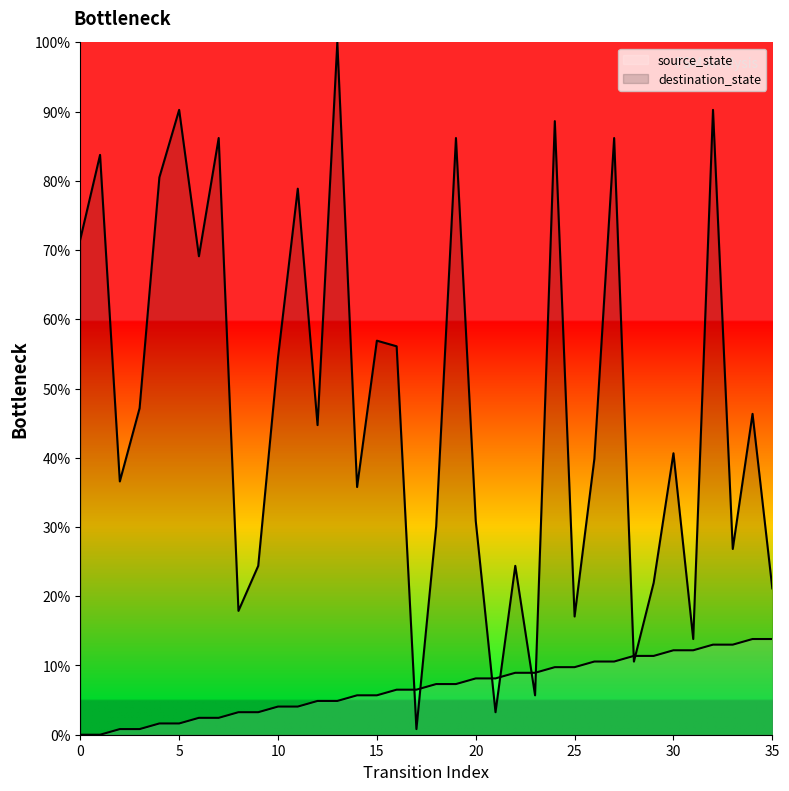

Is it true that source_state equals 4.9 at 12?

True